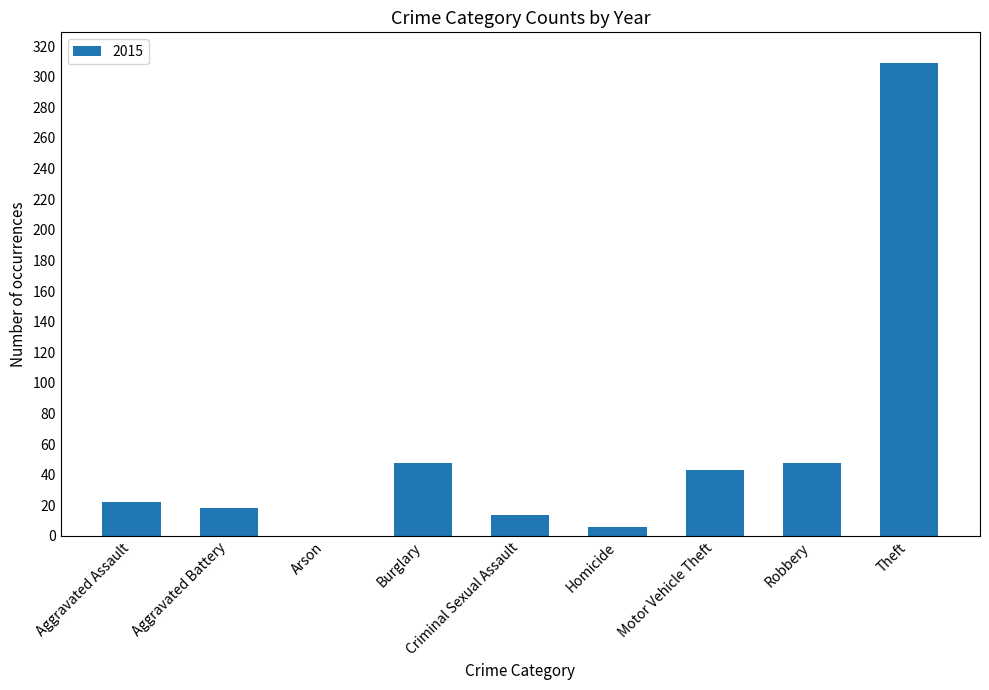

What is the ratio of the value at Aggravated Assault to the value at Aggravated Battery?

1.2